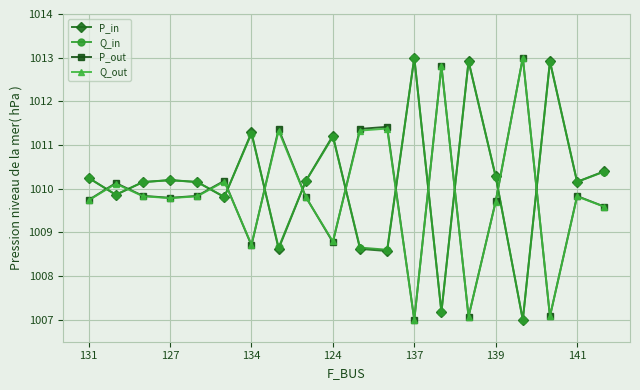

What is the maximum value shown in the chart?

1013.0